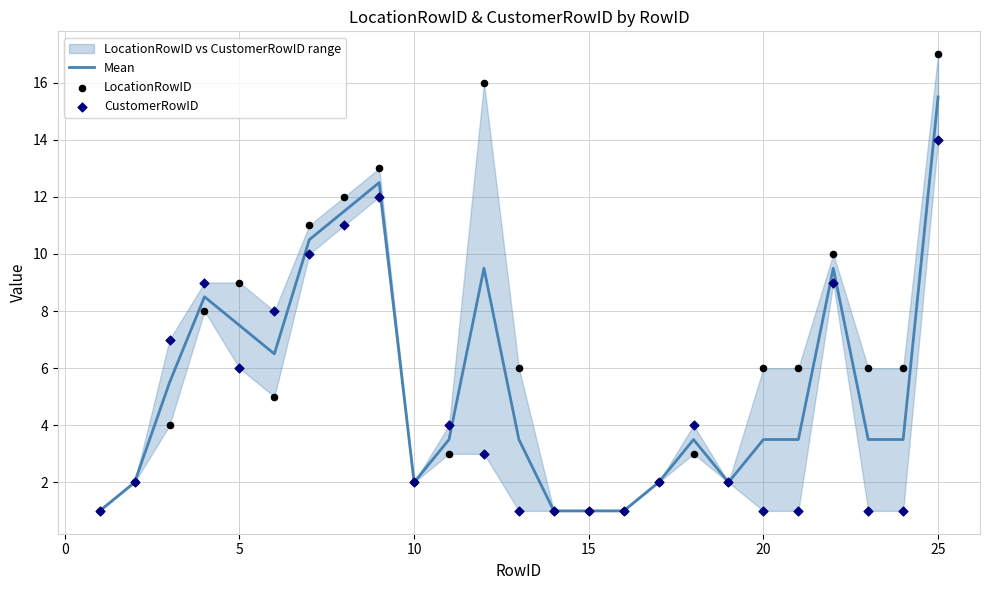

Which series has the largest total across all categories?

LocationRowID